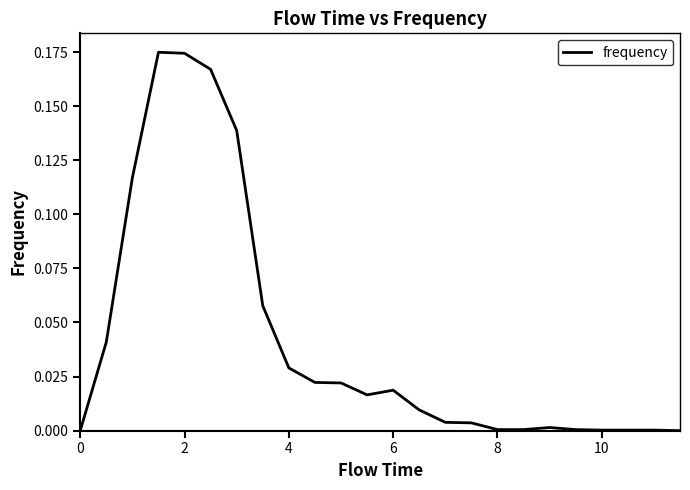

What is the value of the 6th point from the left?

0.2